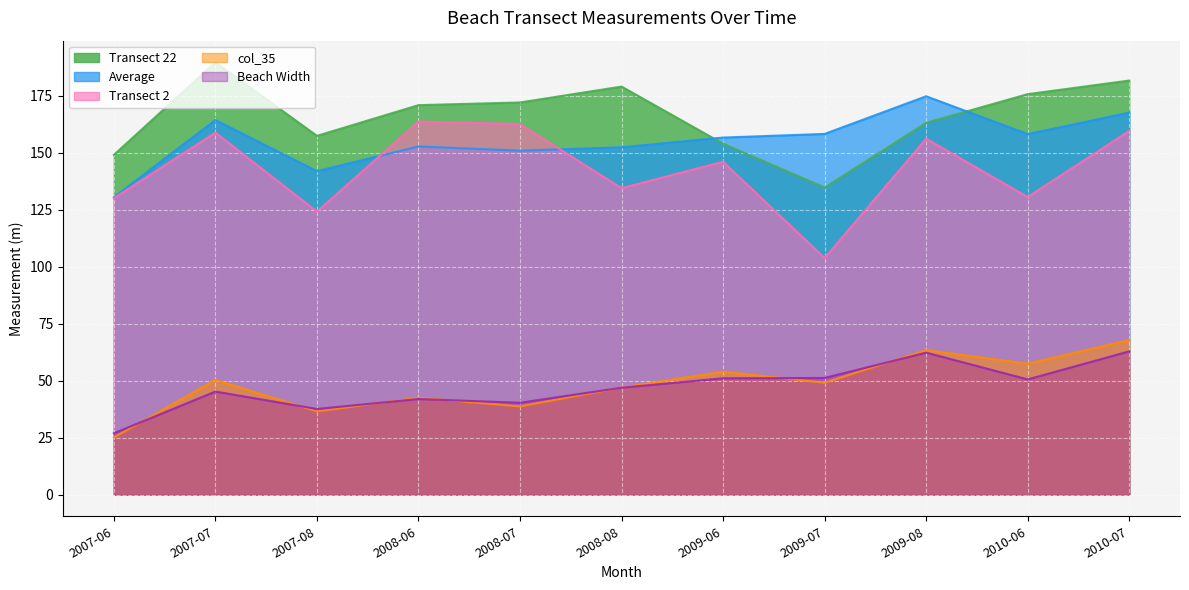

Is the value of Average at 2010-06 greater than the value of col_35 at 2008-08?

Yes